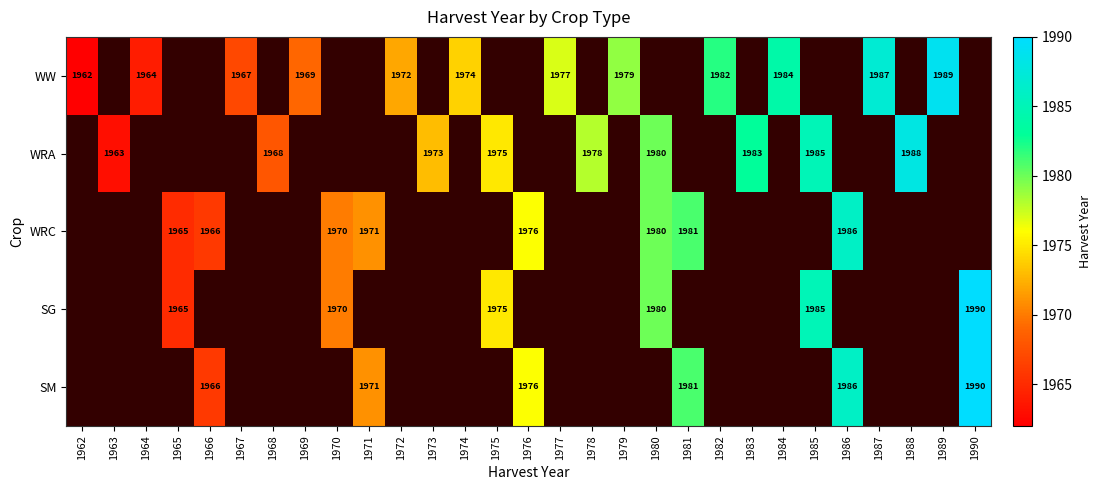

How many data points does each series have?

29